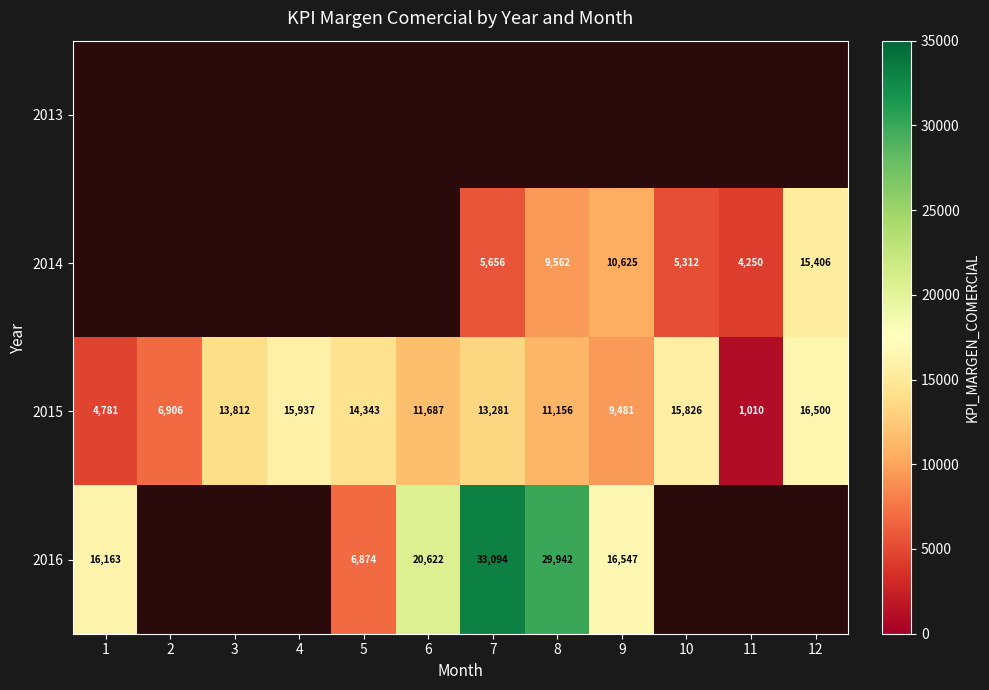

Which label corresponds to the largest value in the chart?

7